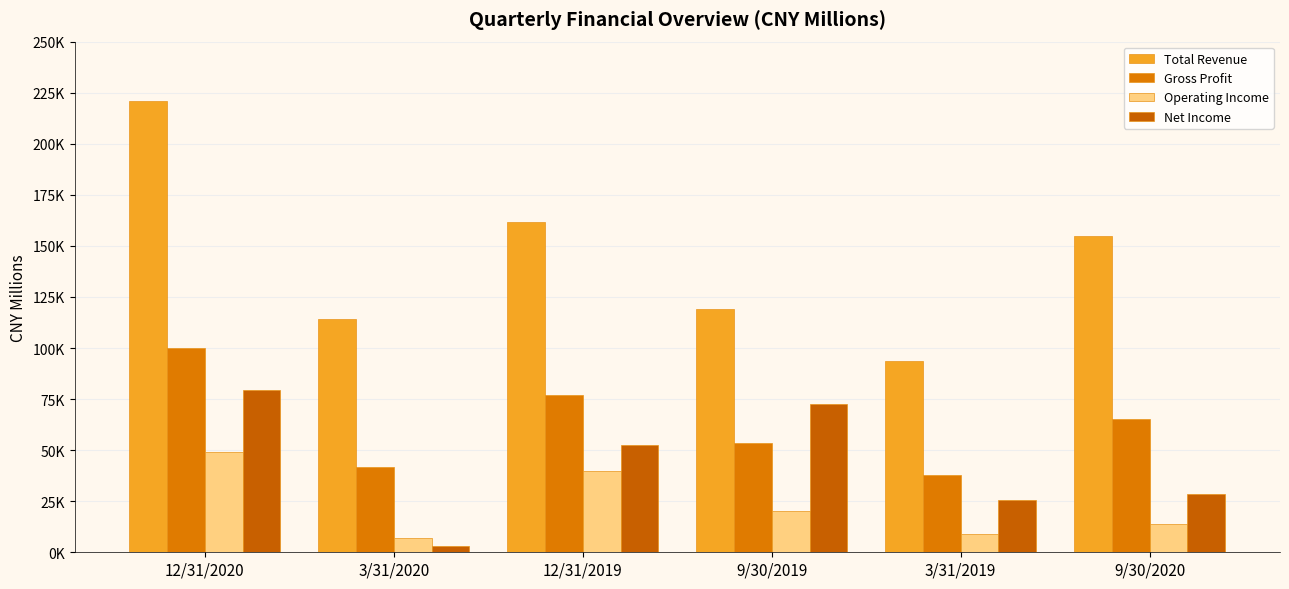

The Operating Income series shows 24016 at 9/30/2020. True or false?

False